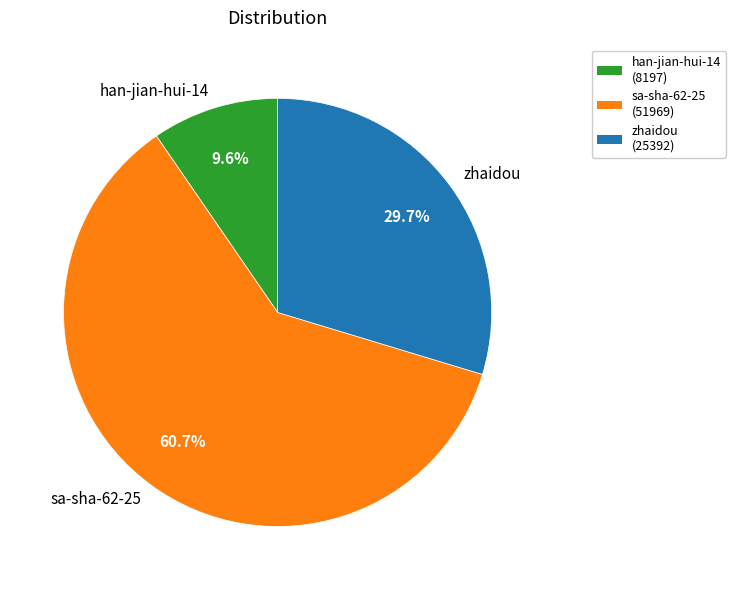

What is the majority slice?

sa-sha-62-25